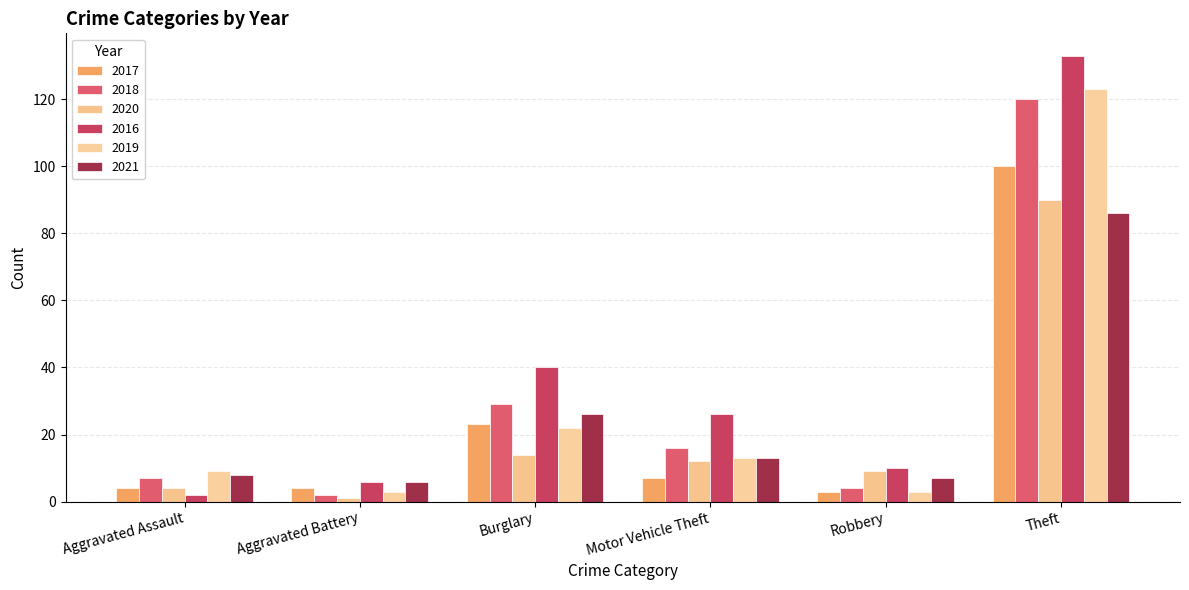

How many values in the 2021 series are below 13?

3